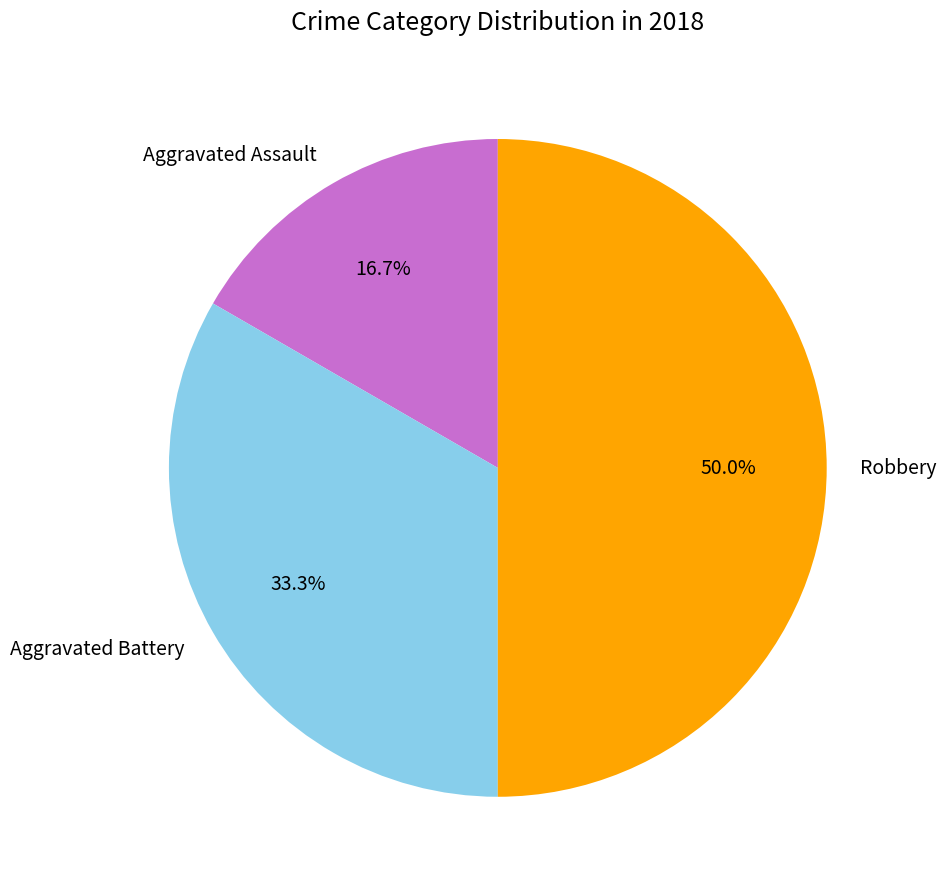

True or false: Aggravated Battery accounts for 45% of the total.

False